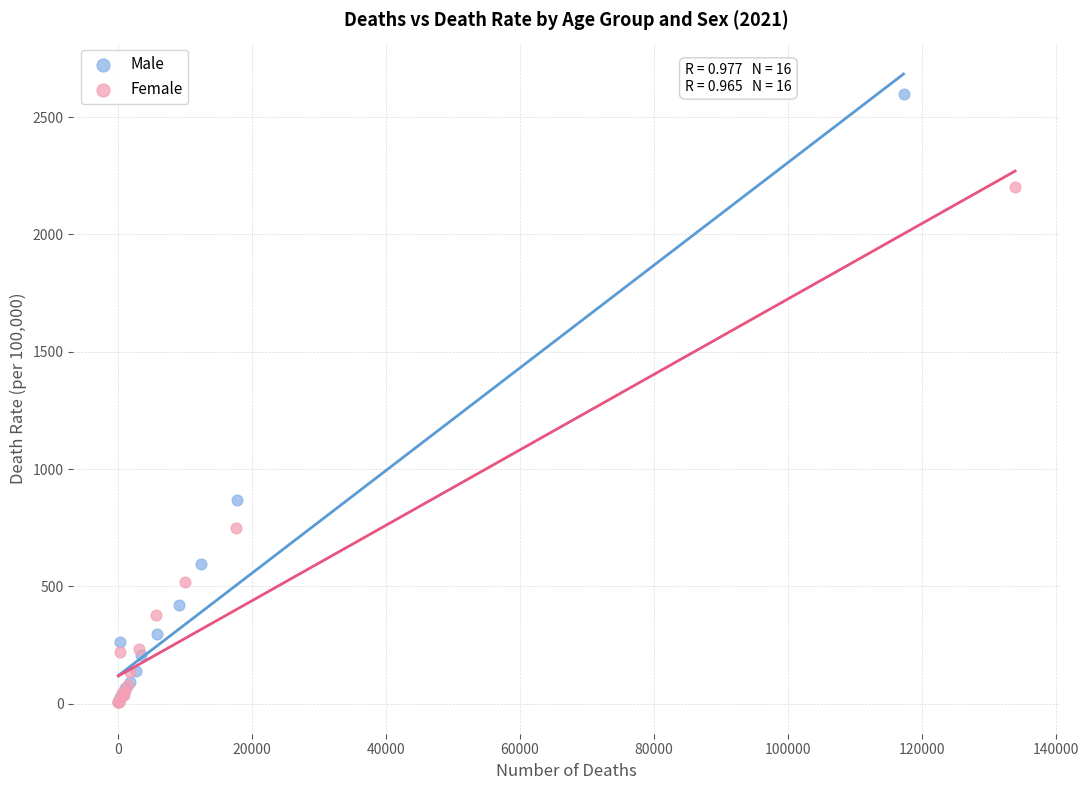

Which series has the widest spread of Y values?

Male